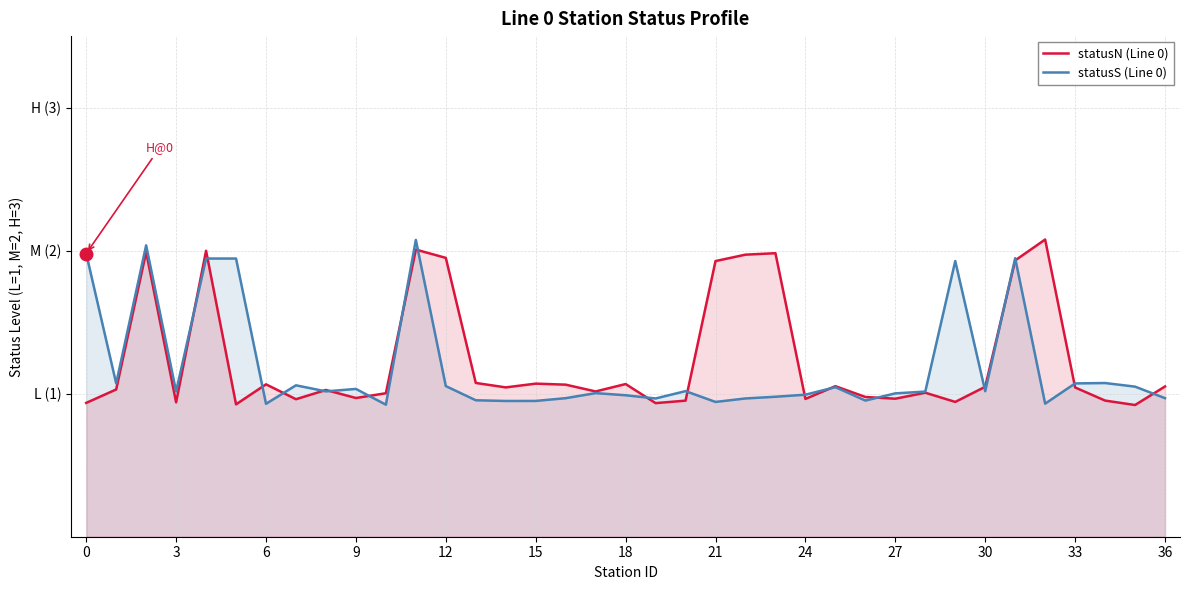

Which series has the widest spread of values?

statusN (Line 0)